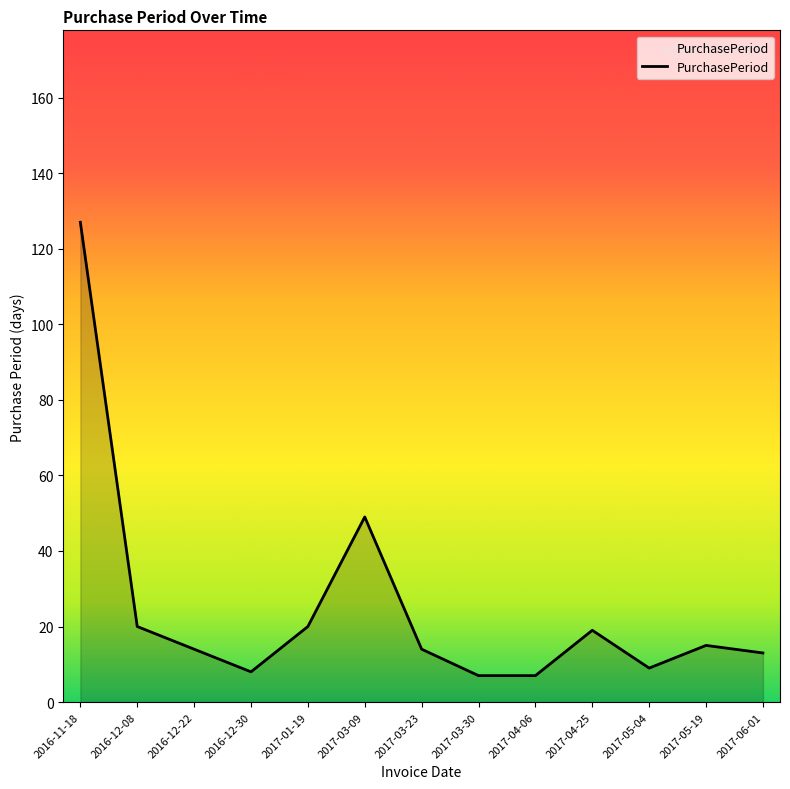

What is the difference between the second highest and minimum values?

42